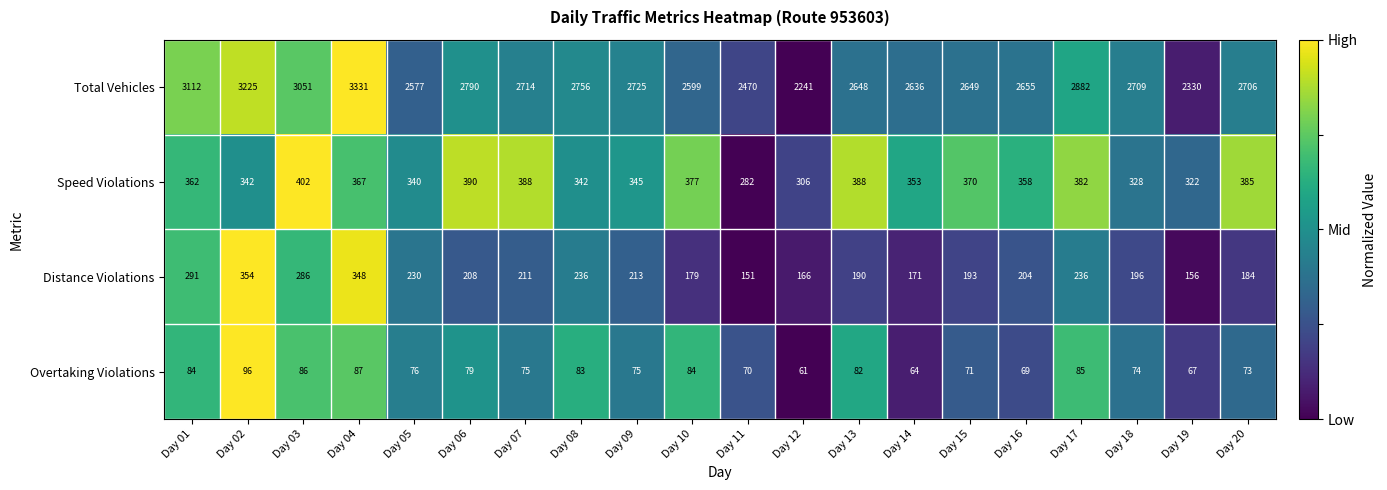

Where does the Overtaking Violations series first go above 76?

Day 01